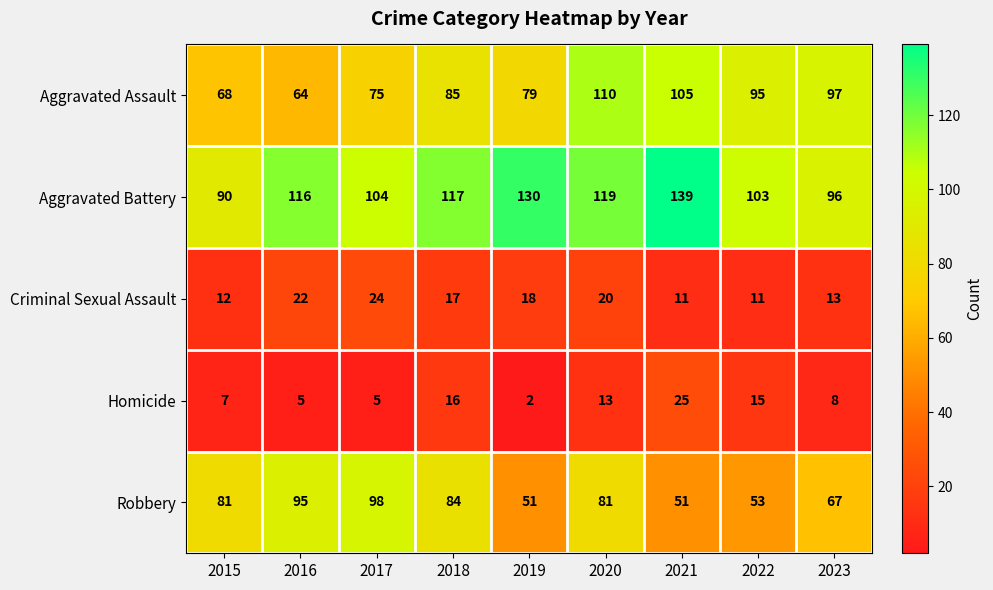

What is the minimum value for Aggravated Battery?

90